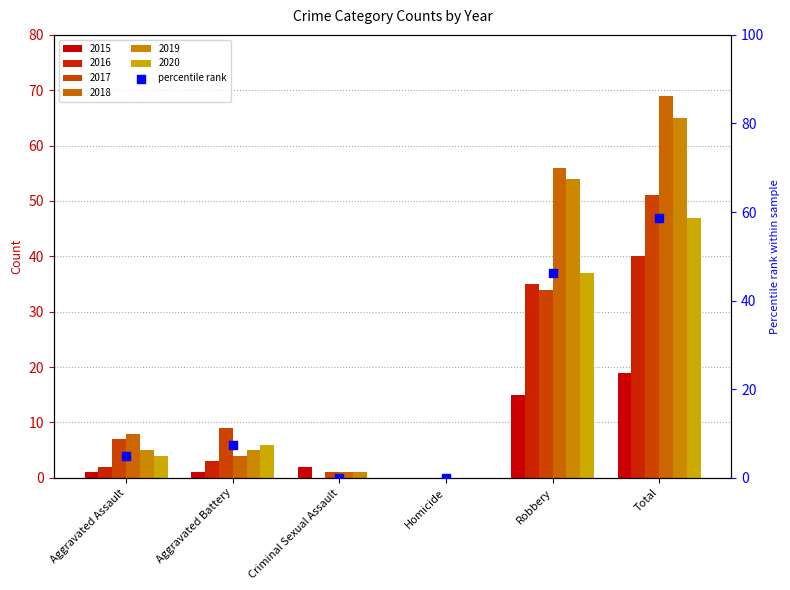

What is the ratio of the value at Aggravated Battery to the value at Aggravated Assault?

1.5